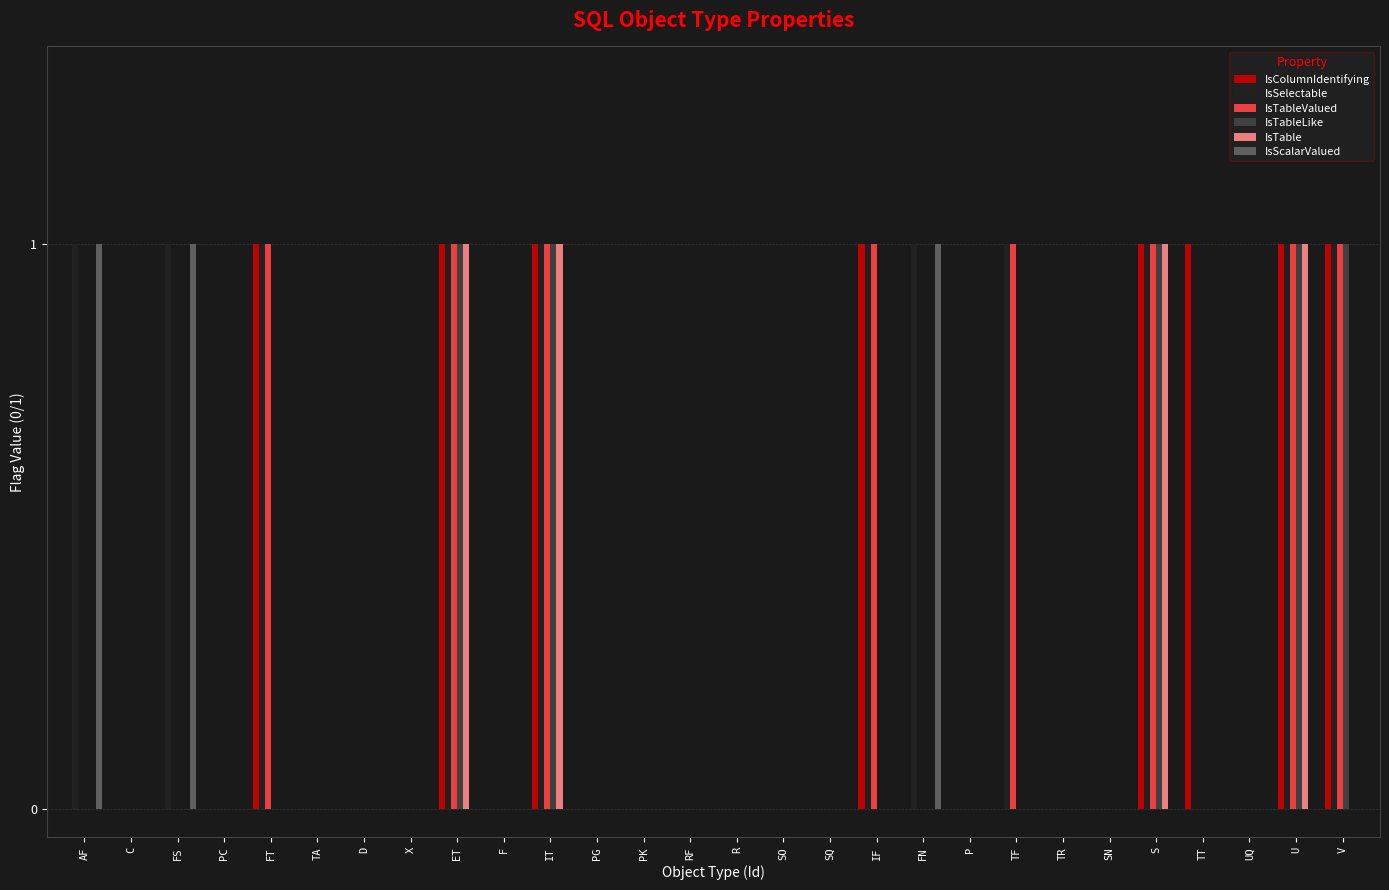

Does the chart contain stacked bars?

No